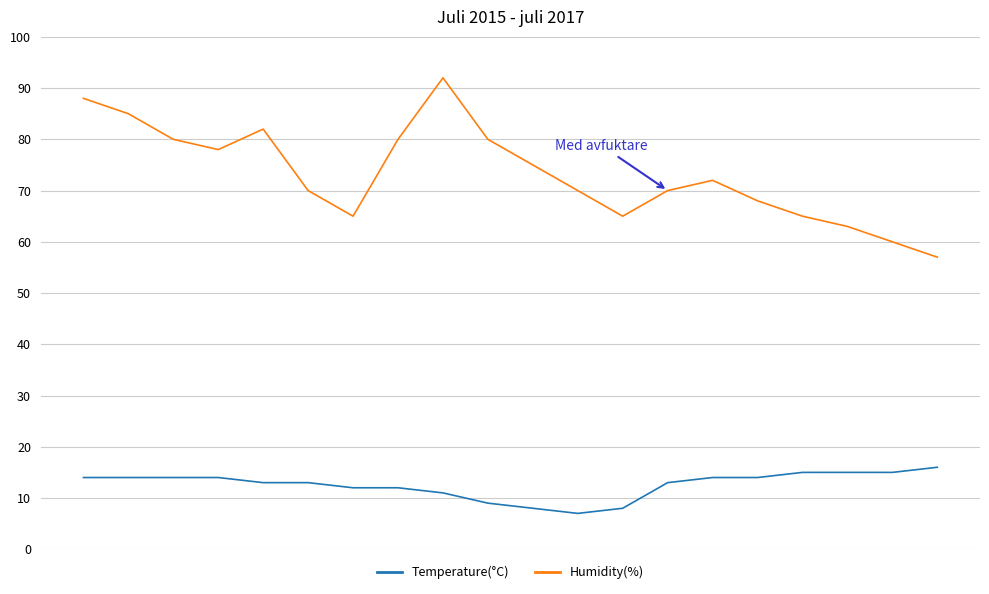

True or false: Temperature(°C) and Humidity(%) intersect in this chart.

False